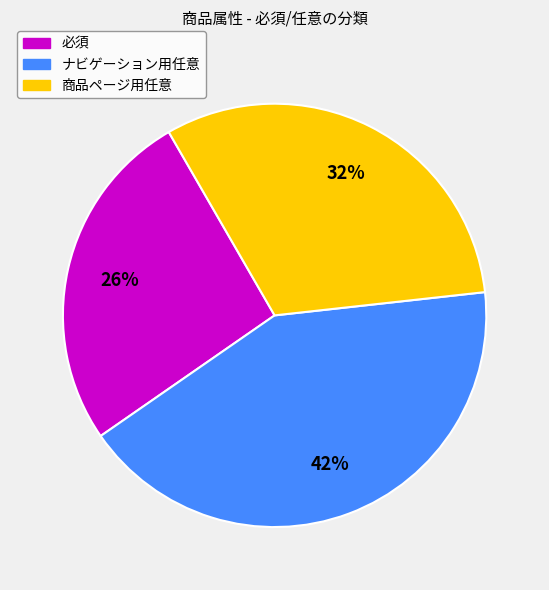

Is the sum of ナビゲーション用任意 and 必須 greater than half?

Yes